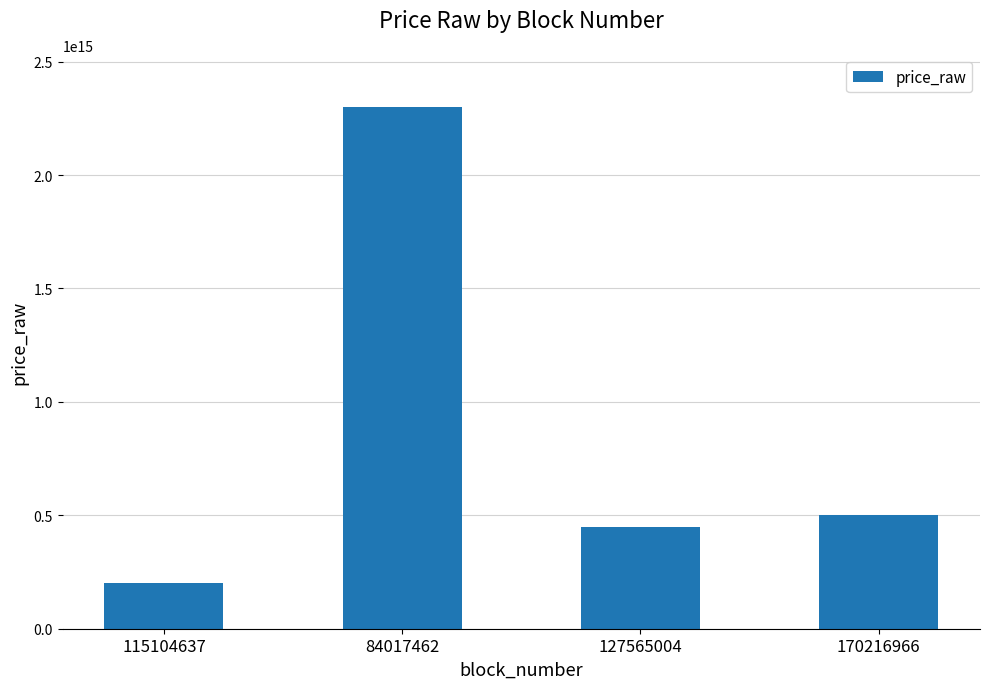

Between 170216966 and 115104637, which is larger?

170216966